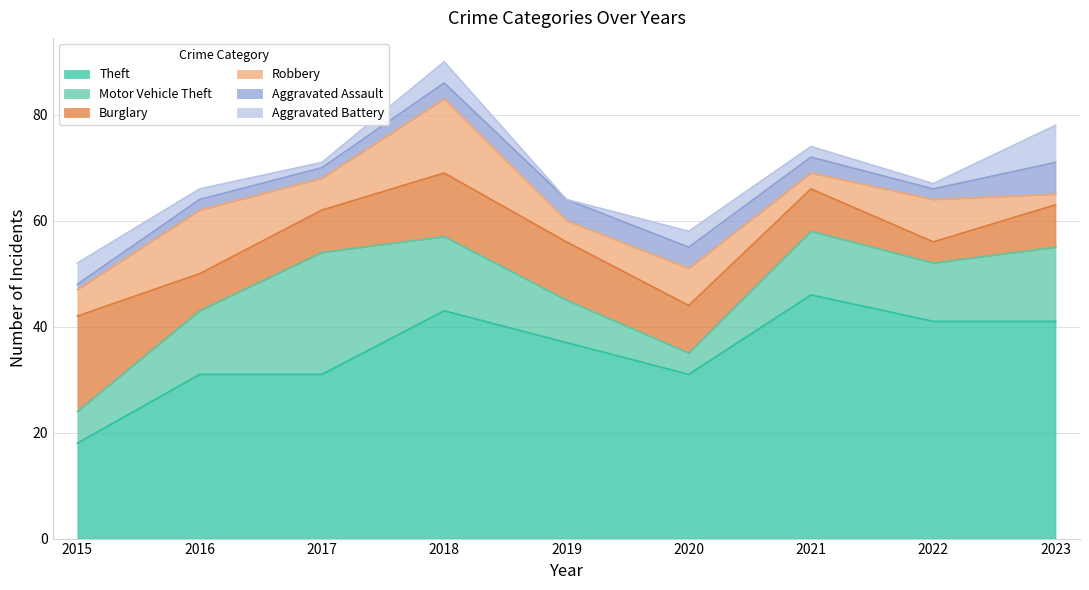

True or false: Burglary has more than 1 points higher than both neighbors.

False